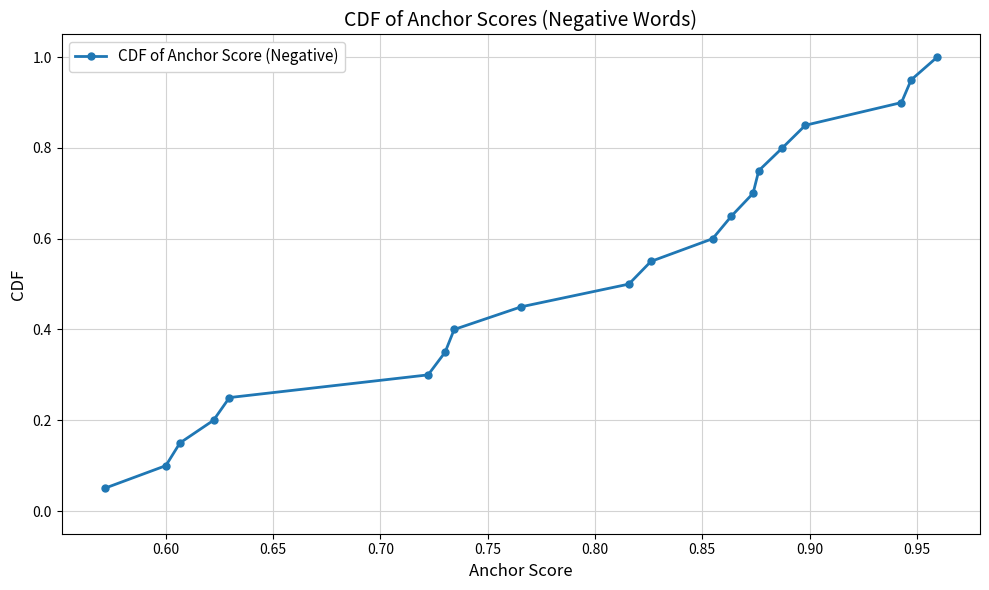

True or false: there are more than 2 points higher than both neighbors.

False